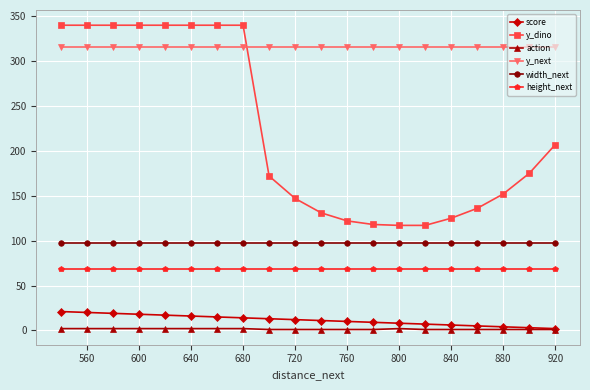

What is the greatest value displayed?

340